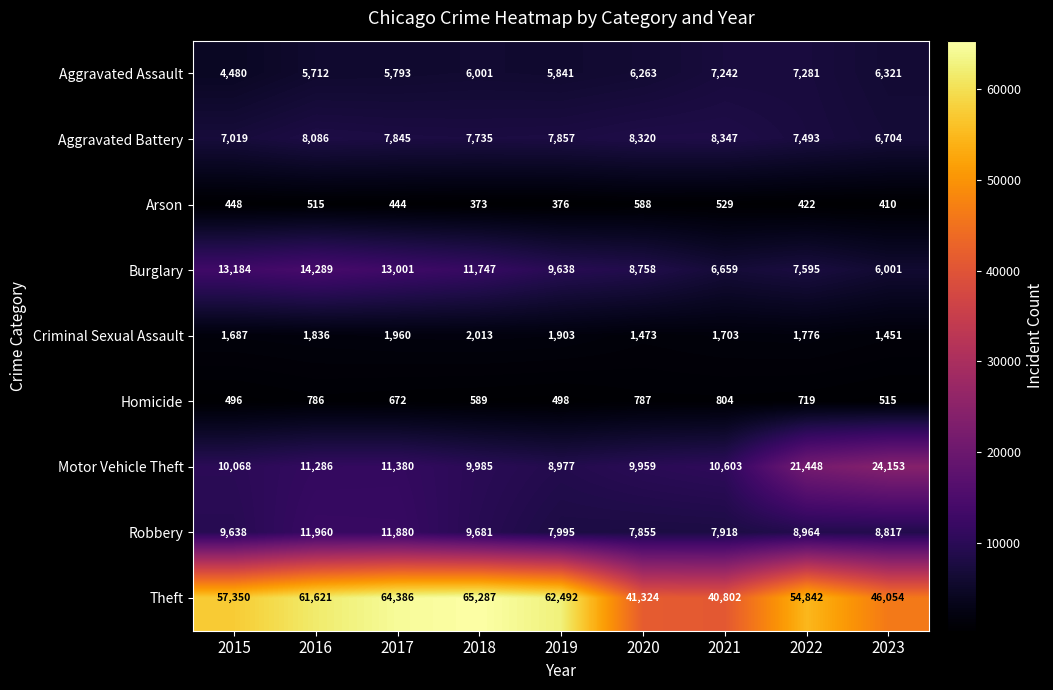

Which series has the largest range (max minus min)?

Theft